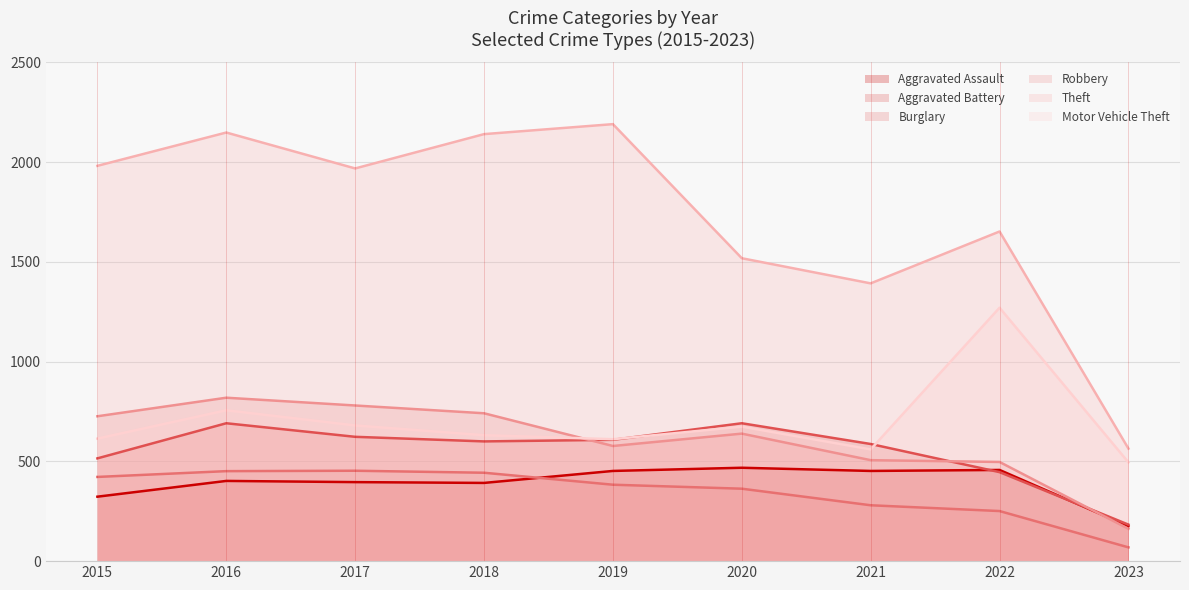

What is the value of the Aggravated Assault point at the 4th from the left?

392